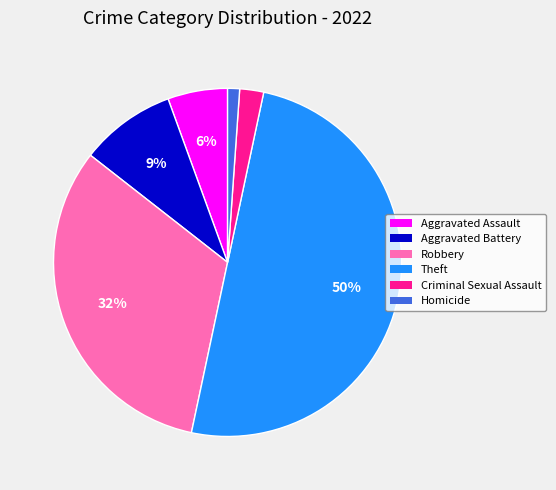

Does Criminal Sexual Assault represent more than half of the total?

No